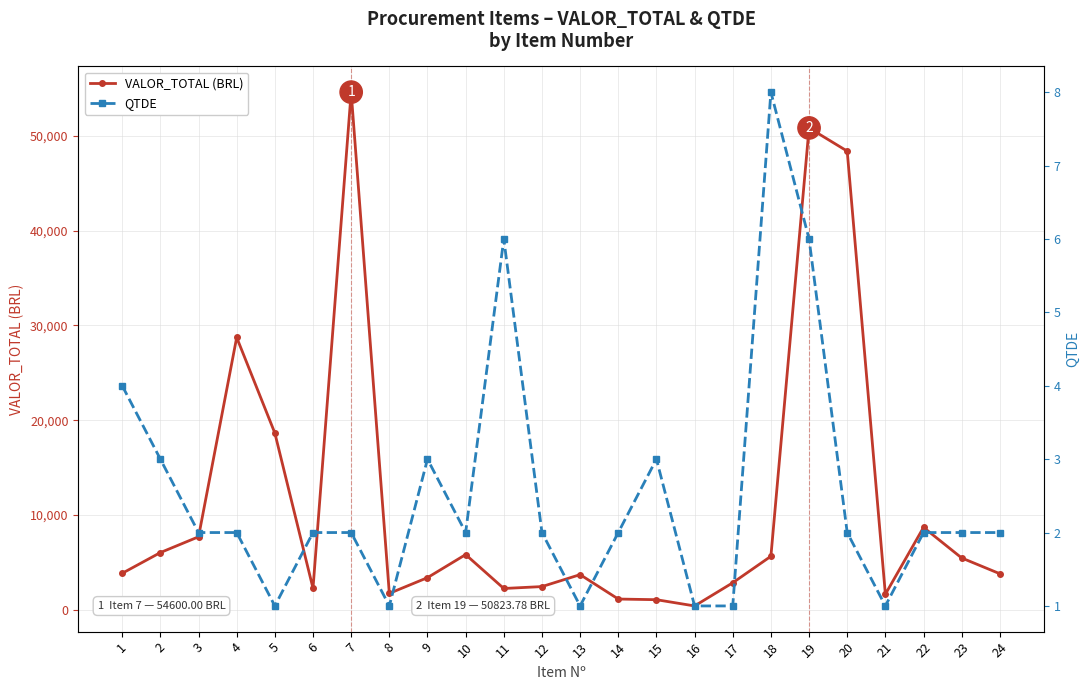

What are all the series names shown in the legend?

VALOR_TOTAL (BRL), QTDE